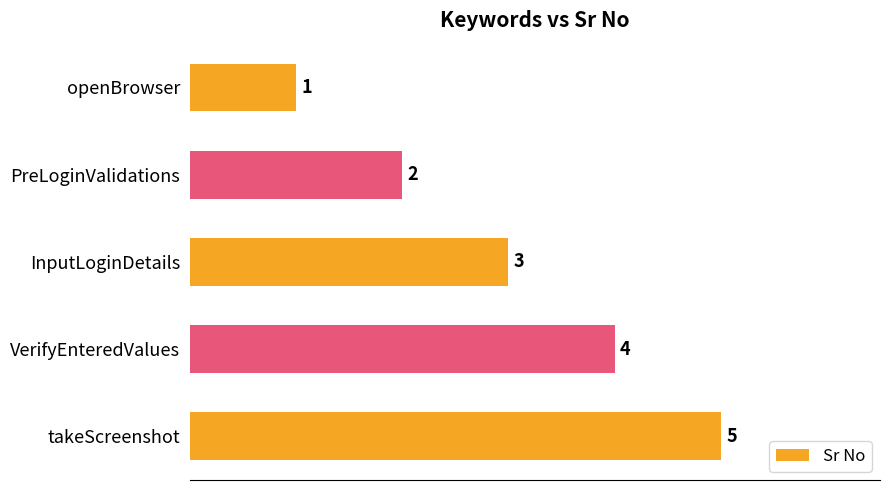

Does the chart contain any negative values?

No